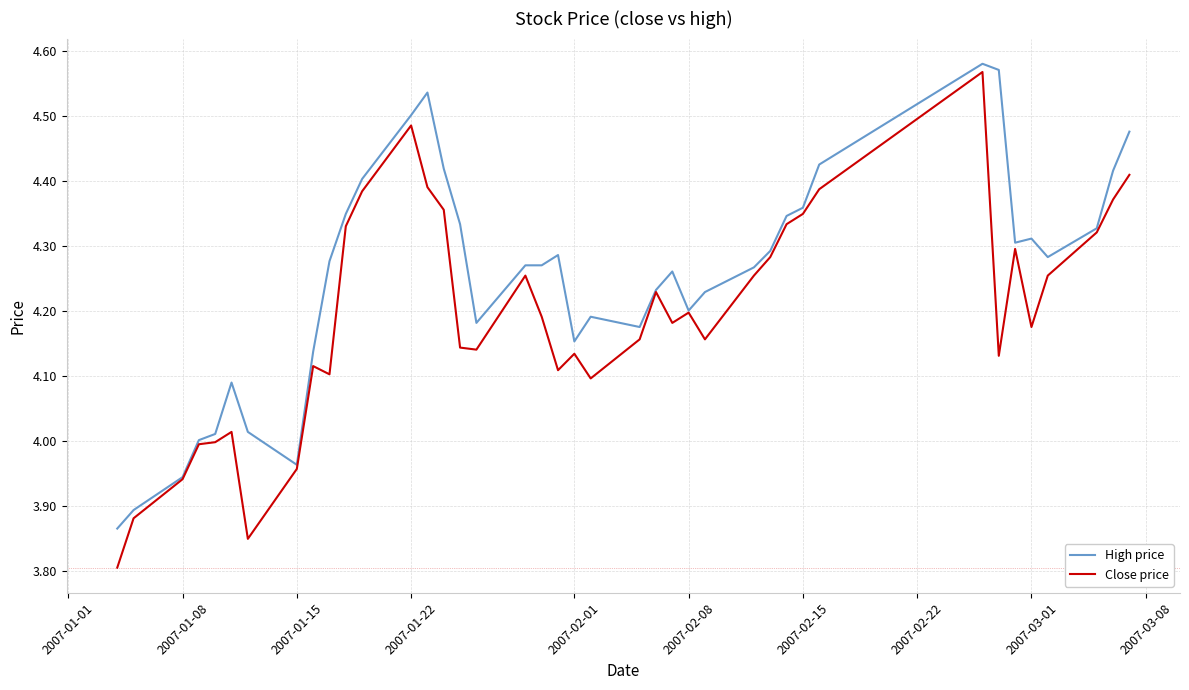

Which series has the largest total across all categories?

High price